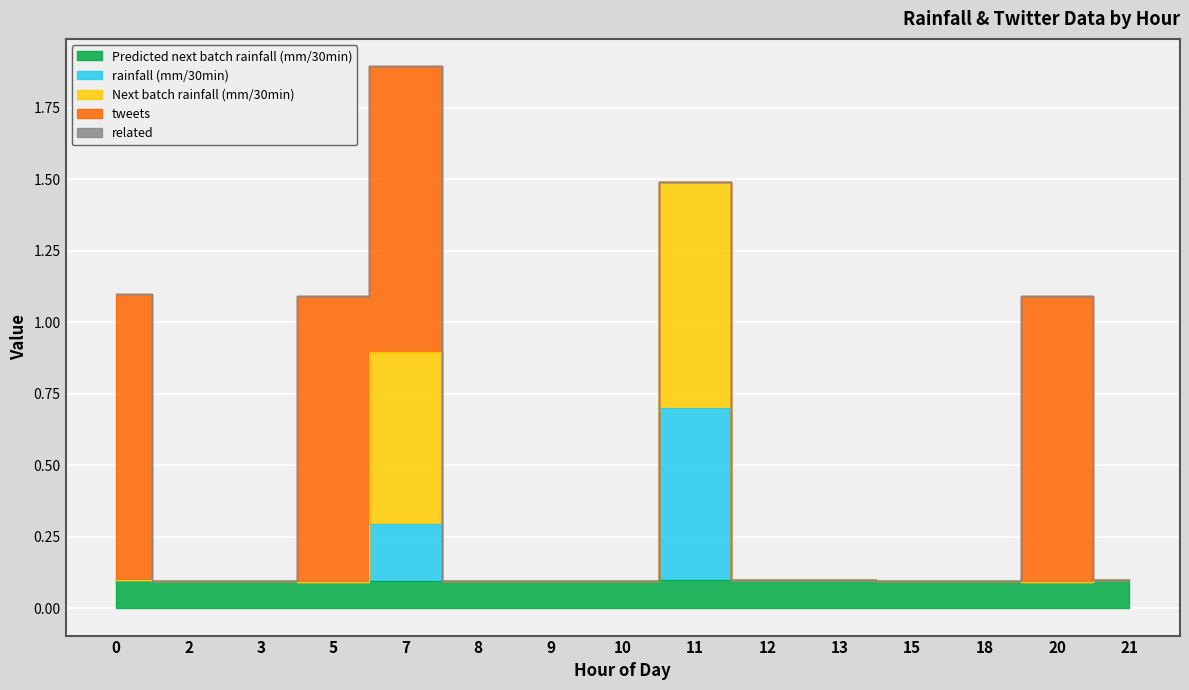

True or false: Predicted next batch rainfall (mm/30min) and rainfall (mm/30min) intersect in this chart.

False